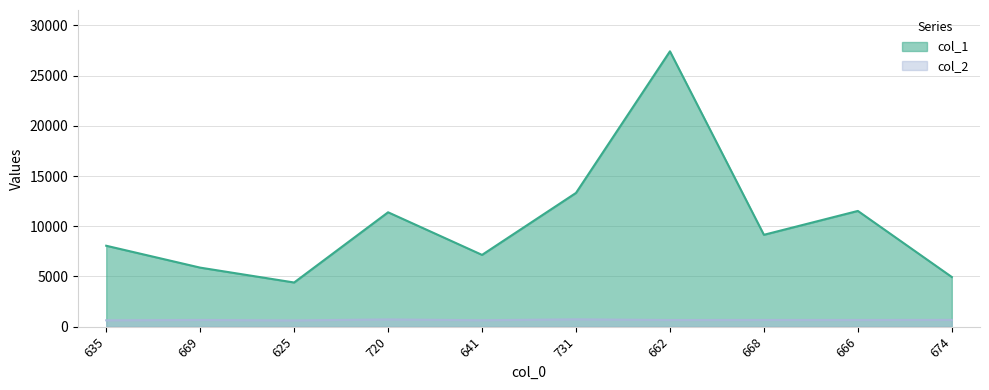

True or false: col_1 and col_2 intersect in this chart.

False